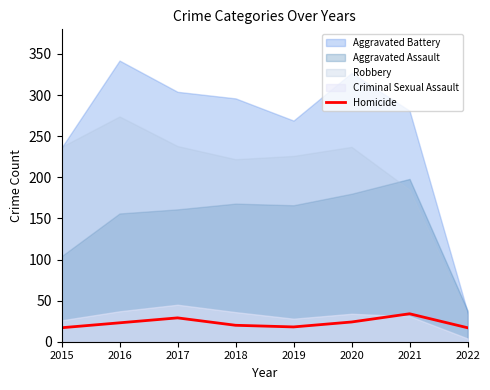

How many data points are less than 23?

4